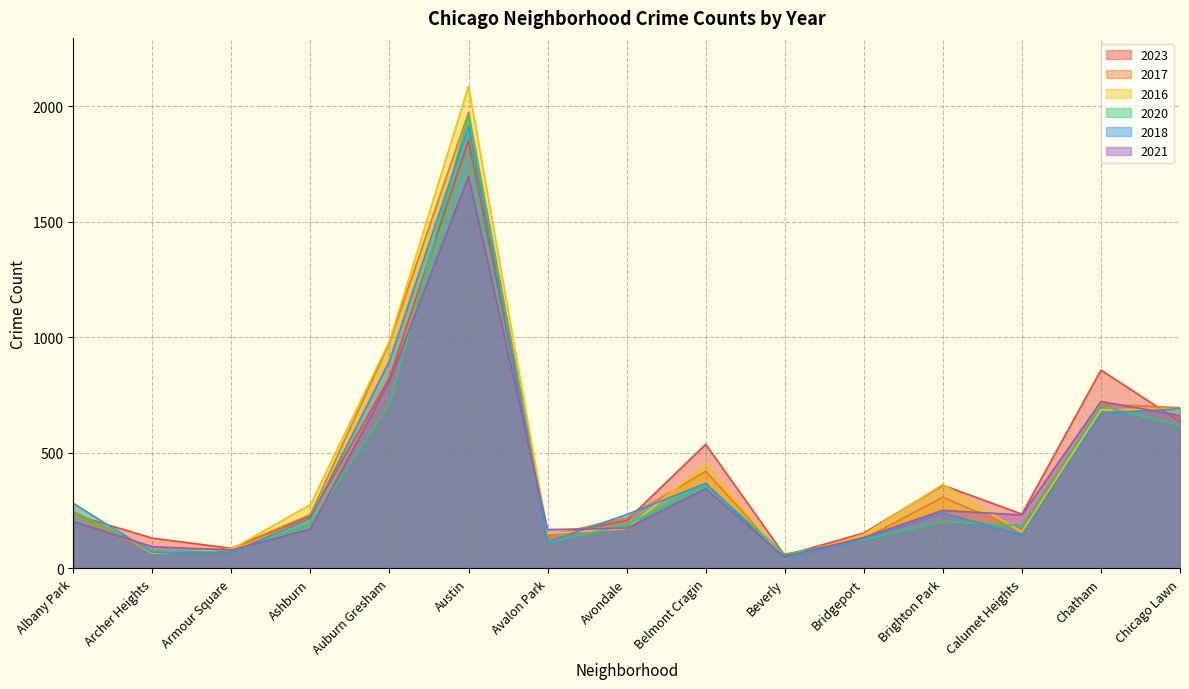

The 2021 series shows 258 at Avalon Park. True or false?

False